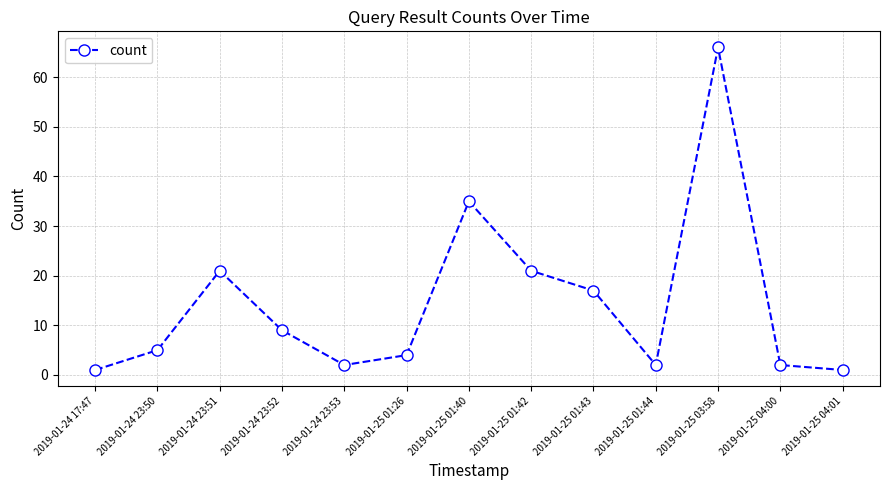

What is the minimum value shown in the chart?

1